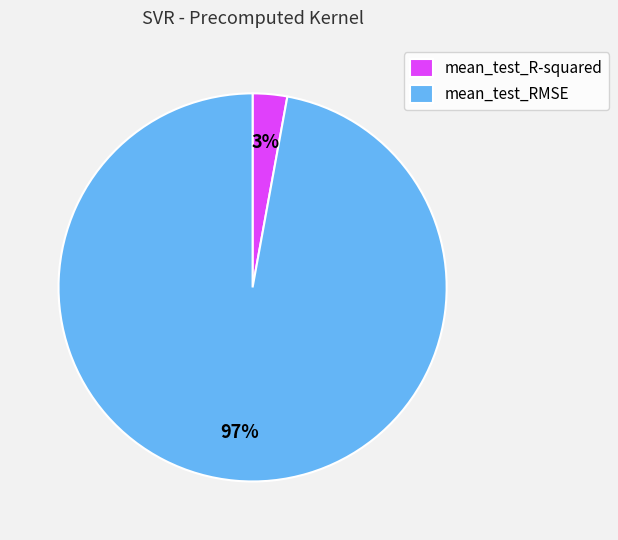

Which slice is the smallest?

mean_test_R-squared